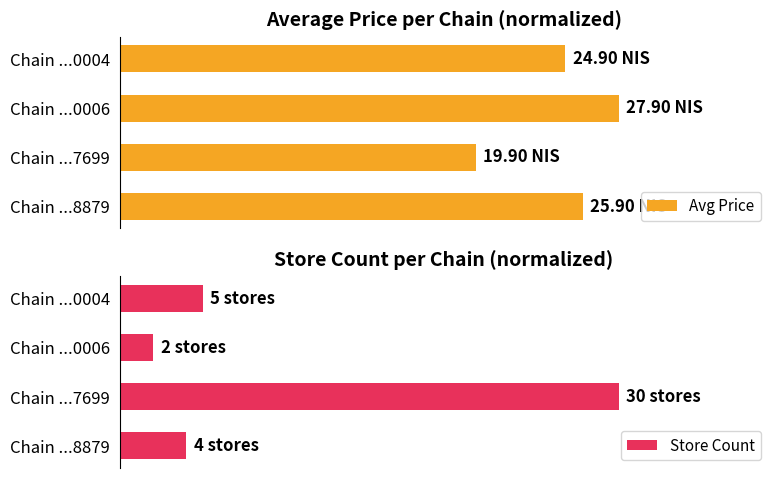

Which series has the largest range (max minus min)?

Store Count